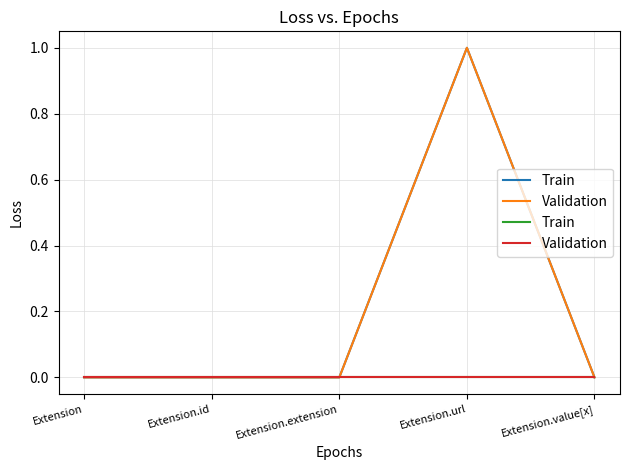

How many interior local peaks does the Base Min series have?

1